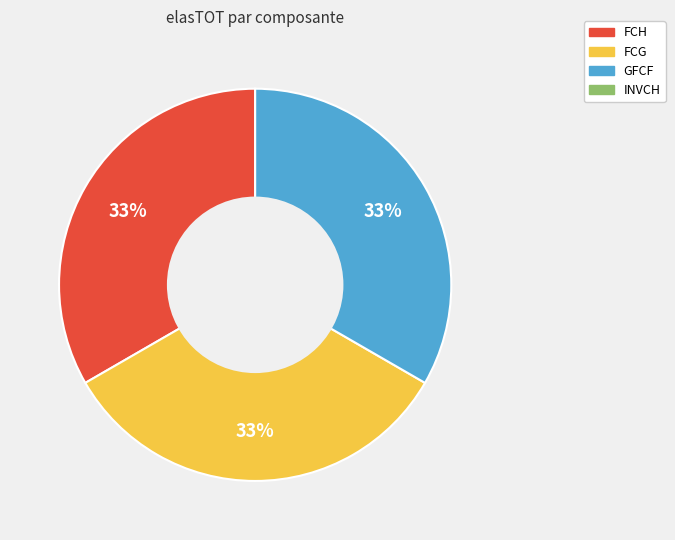

Is there a majority slice in this chart?

No